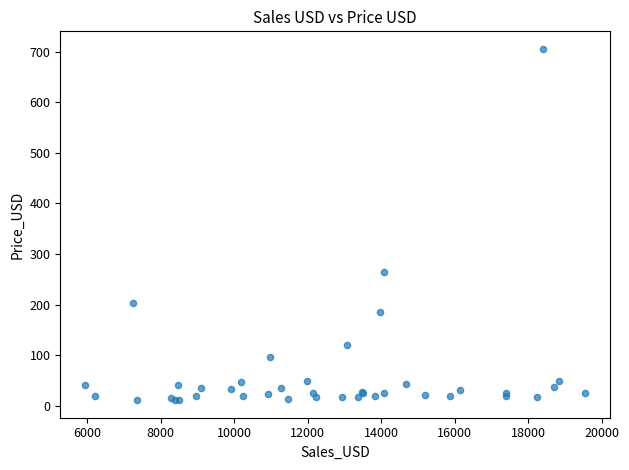

What Y value in the scatter plot is closest to 358?

265.1